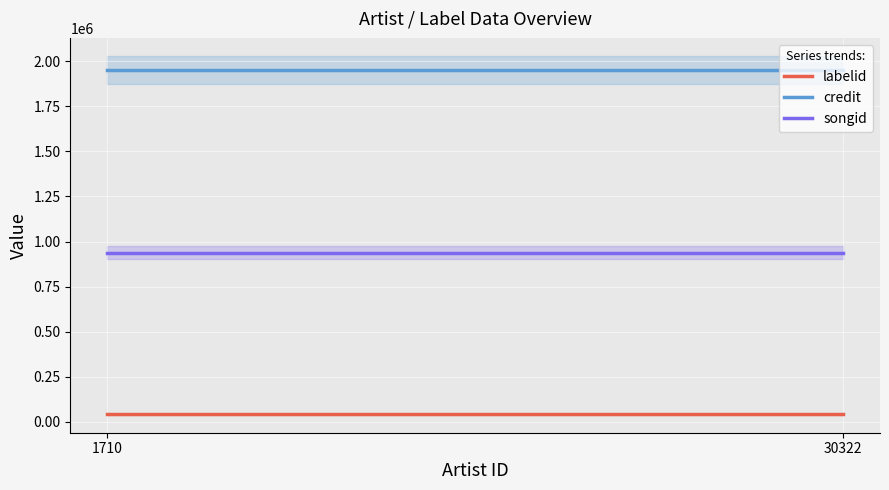

What is the maximum value for songid?

938858